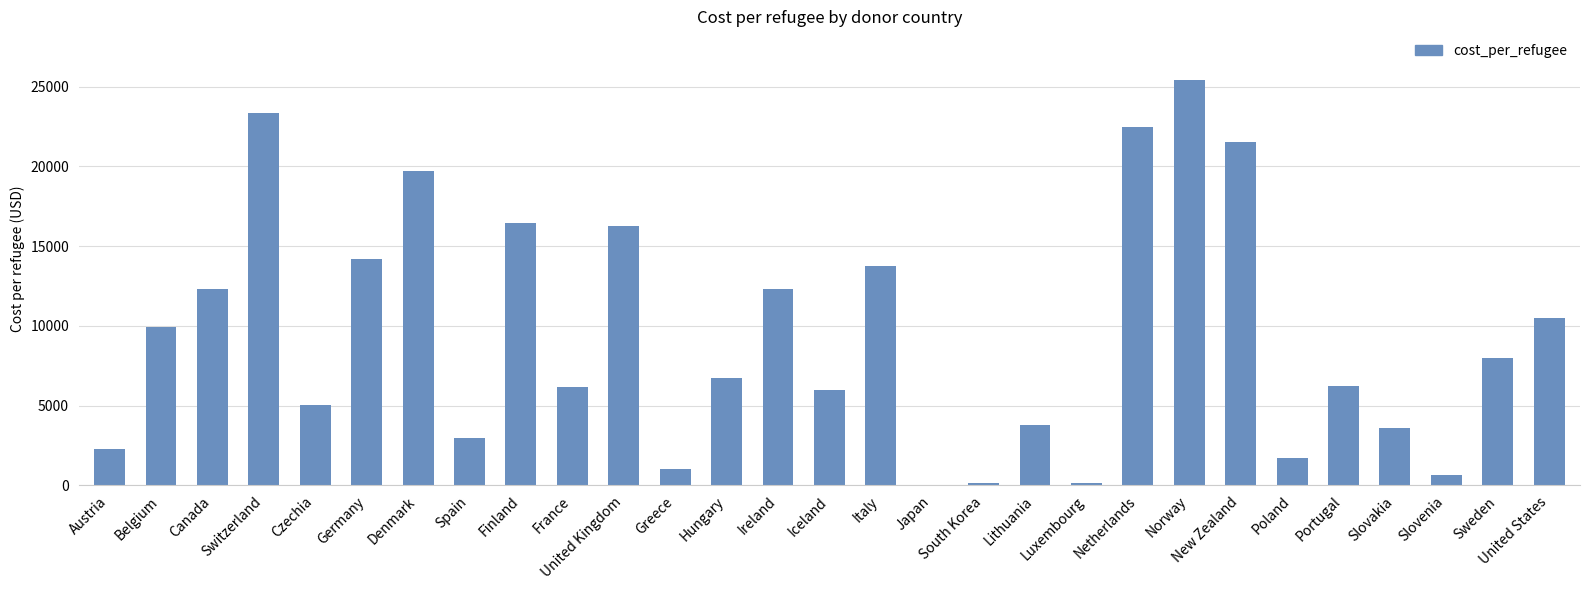

Is it true that the value at Italy is 5065.3?

False